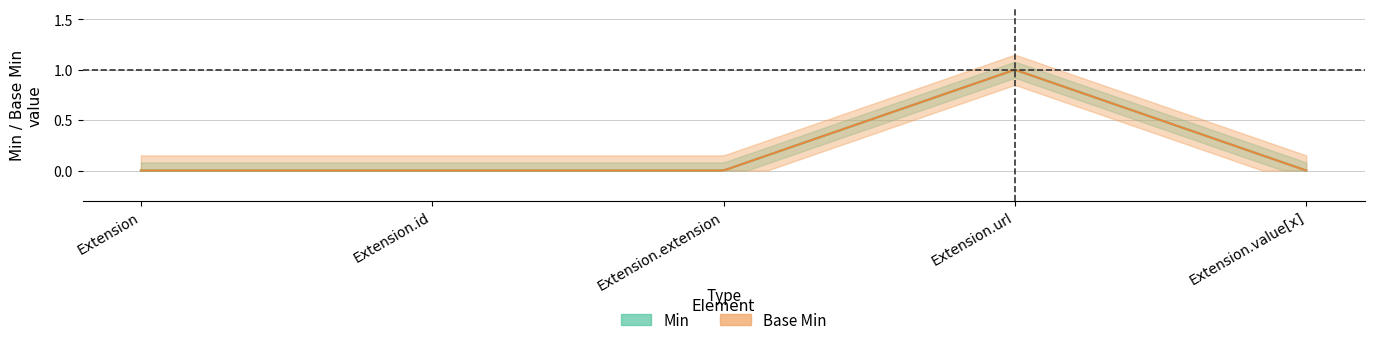

True or false: Base_Min and Min_center cross at least once.

False